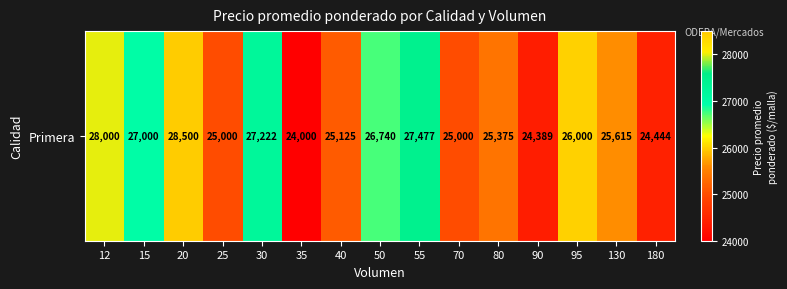

Reading left to right, list all the values displayed in this chart.

12=28000	15=27000	20=28500	25=25000	30=27222	35=24000	40=25125	50=26740	55=27477	70=25000	80=25375	90=24389	95=26000	130=25615	180=24444